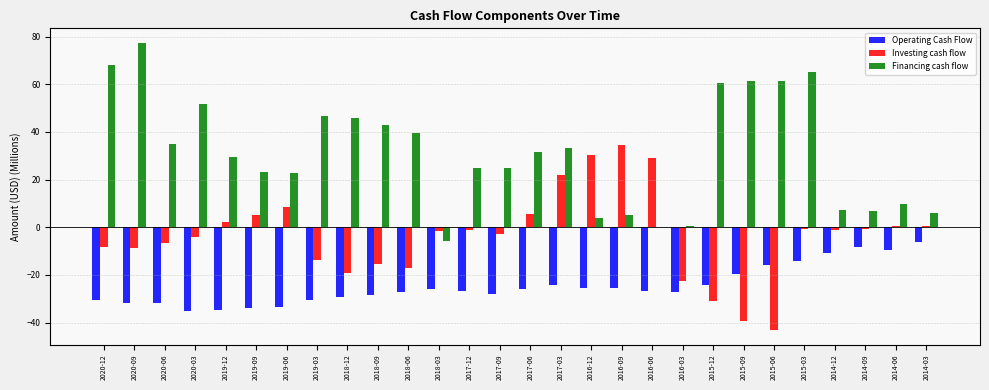

What is the maximum value for Operating Cash Flow?

-6.1